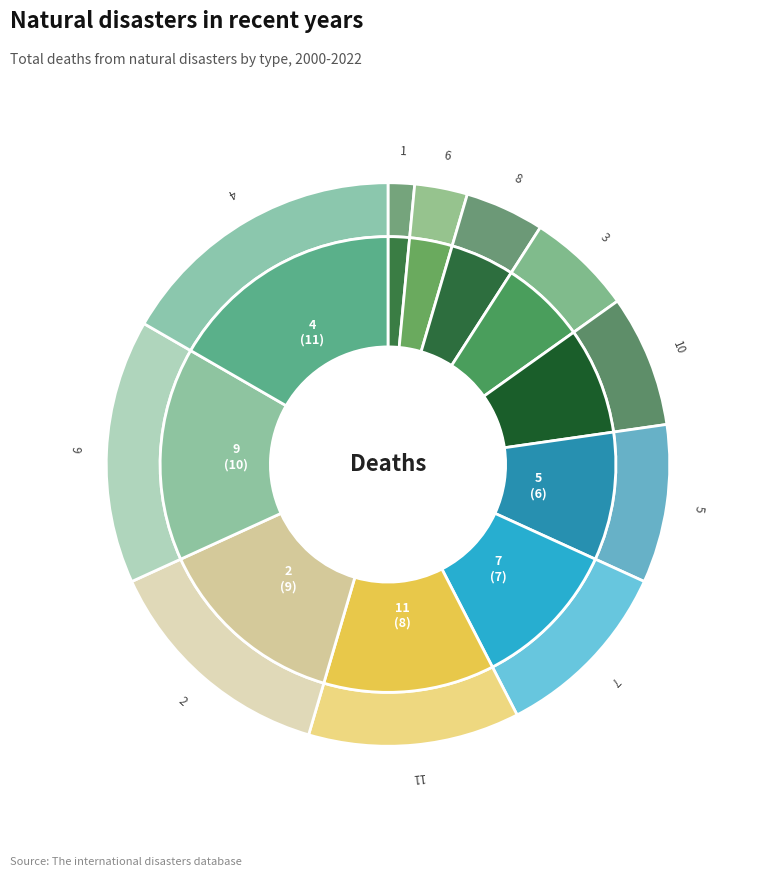

Between 6 and 5, which is larger?

5